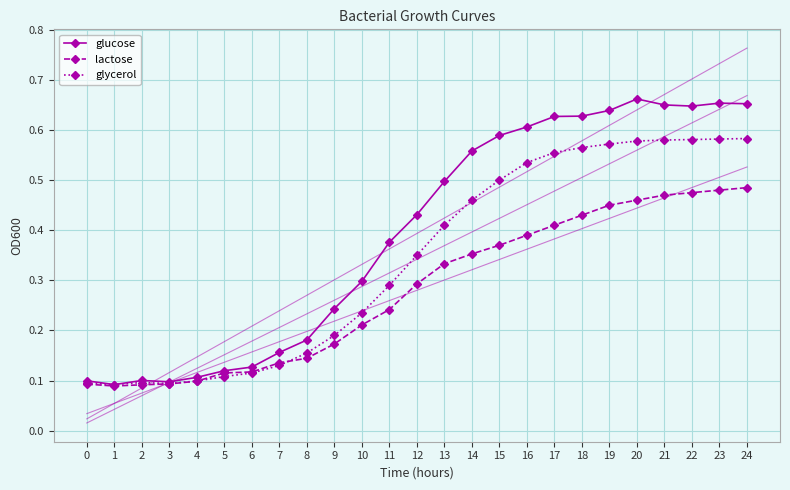

What is the average value of the glucose series?

0.4